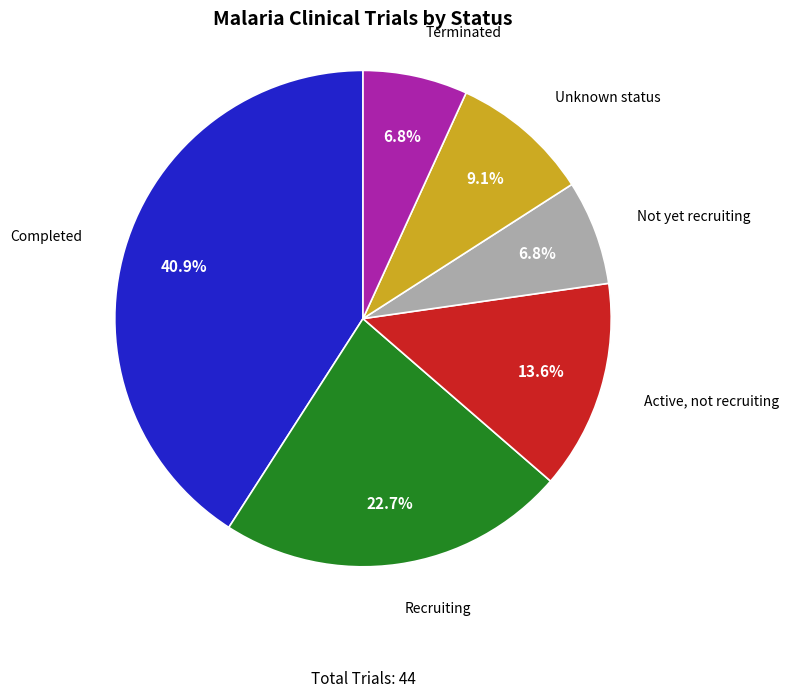

Which has a higher value, Terminated or Completed?

Completed